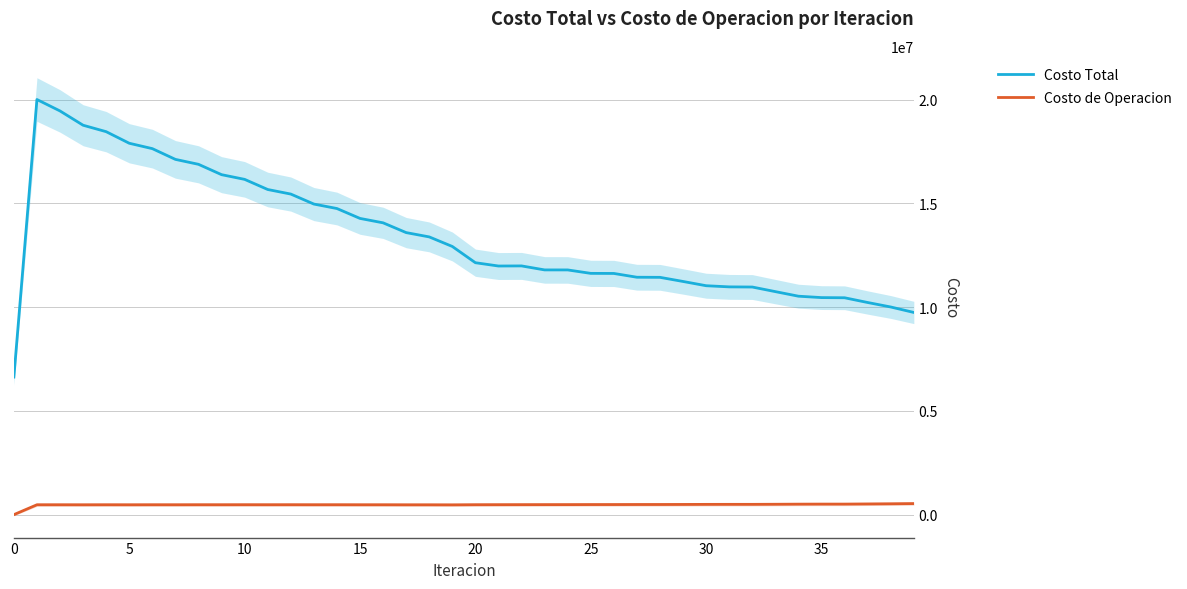

Which series changed the most between 17 and 30?

Costo Total